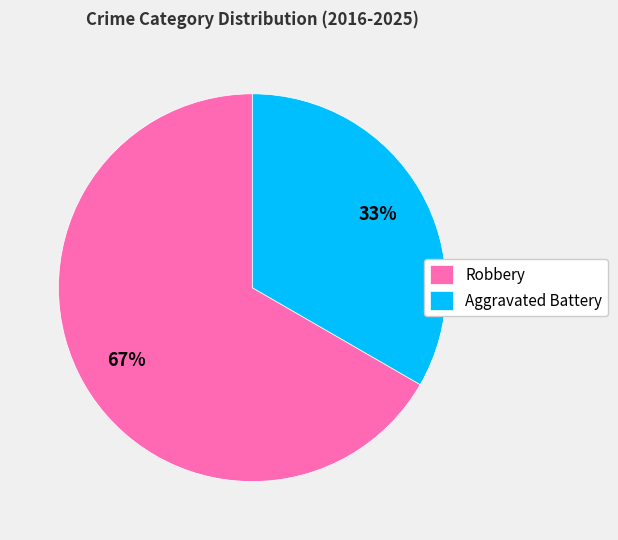

Does Robbery represent more than half of the total?

Yes